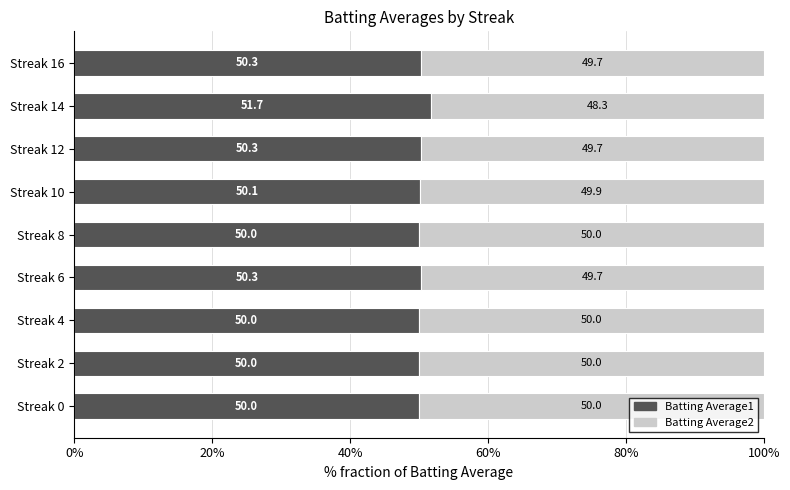

The value of Batting Average1 at Streak 2 is 85.1. True or false?

False